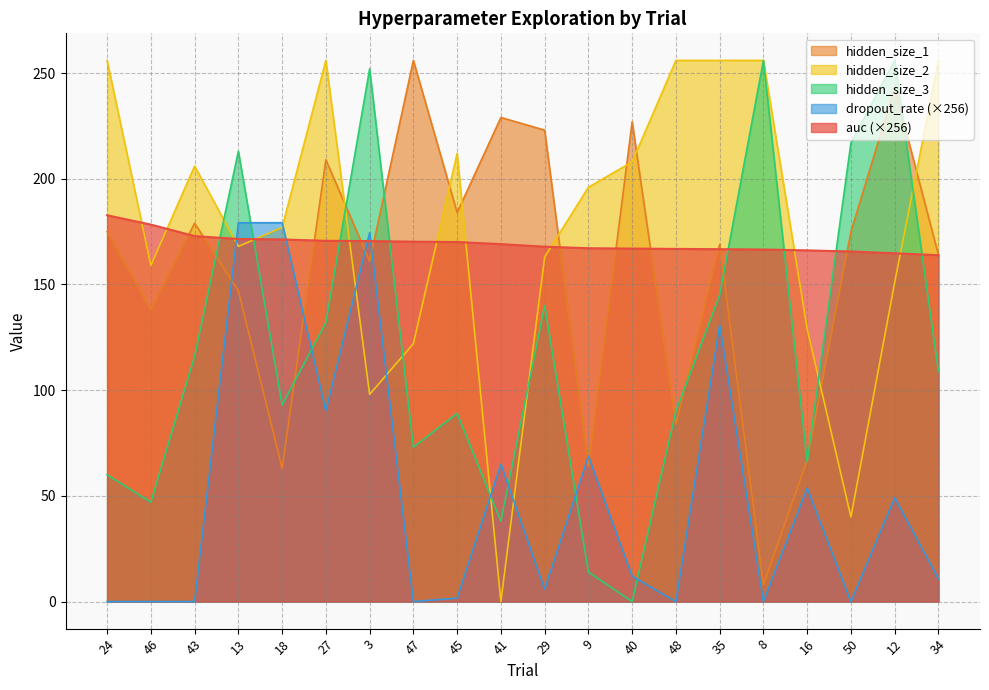

Reading left to right, what are all the values shown in this chart?

auc: 182.7	178.3	172.9	171.5	171.3	170.7	170.5	170.2	170.1	169.1	167.9	167.1	167.0	166.8	166.7	166.5	166.1	165.6	164.7	163.9
hidden_size_1: 175.0	138.0	179.0	147.0	63.0	209.0	161.0	256.0	184.0	229.0	223.0	64.0	227.0	84.0	169.0	8.0	67.0	175.0	243.0	164.0
hidden_size_2: 256.0	159.0	206.0	168.0	177.0	256.0	98.0	122.0	212.0	0.0	163.0	196.0	208.0	256.0	256.0	256.0	129.0	40.0	151.0	256.0
hidden_size_3: 60.0	47.0	116.0	213.0	93.0	132.0	252.0	73.0	89.0	38.0	140.0	14.0	0.0	90.0	145.0	256.0	66.0	217.0	256.0	109.0
dropout_rate: 0.0	0.0	0.0	179.2	179.2	90.3	174.5	0.0	1.6	65.0	5.8	68.8	12.0	0.0	130.8	0.0	53.7	0.0	49.1	10.8